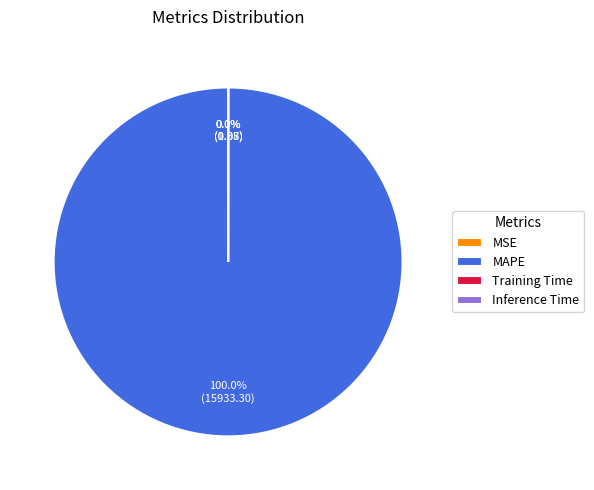

Does MAPE account for over 50% of the chart?

Yes